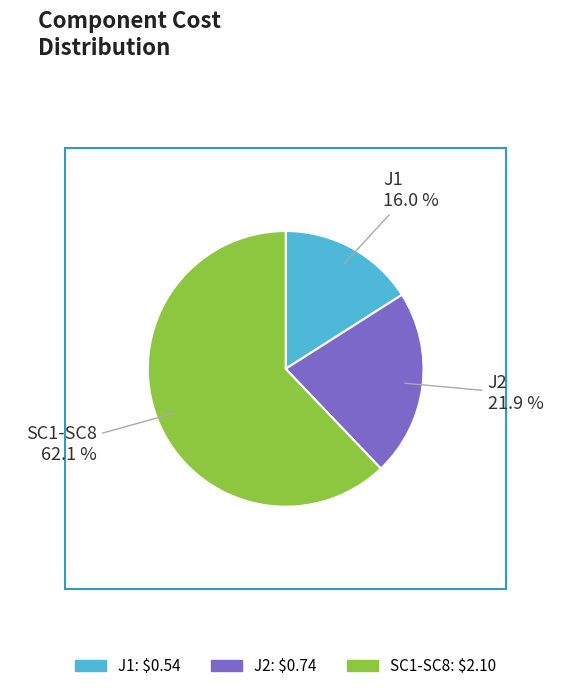

The J1 slice represents 16% of the pie. True or false?

True